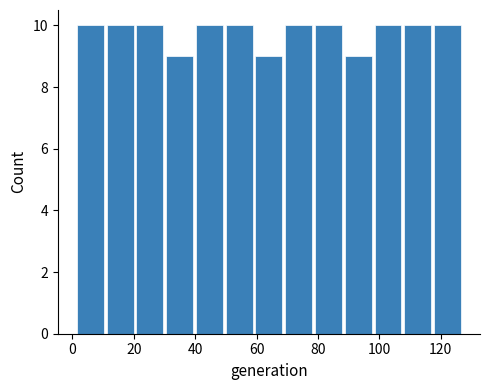

Reading left to right, list every bar in this chart as the range it spans on the x-axis followed by its height. Neither the bar edges nor the heights are printed on the chart, so give them approximately, as read against the axes.

2 to 10: 10
10 to 20: 10
20 to 30: 10
30 to 40: 9
40 to 50: 10
50 to 60: 10
60 to 68: 9
68 to 78: 10
78 to 88: 10
88 to 98: 9
98 to 108: 10
108 to 118: 10
118 to 128: 10